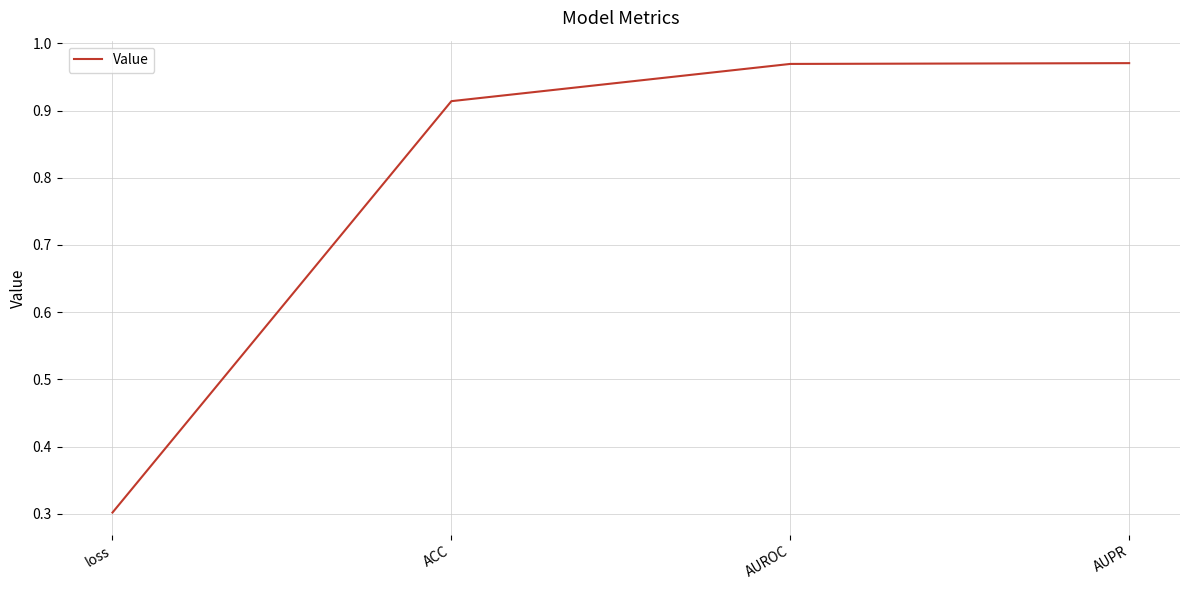

What is the smallest value displayed?

0.3